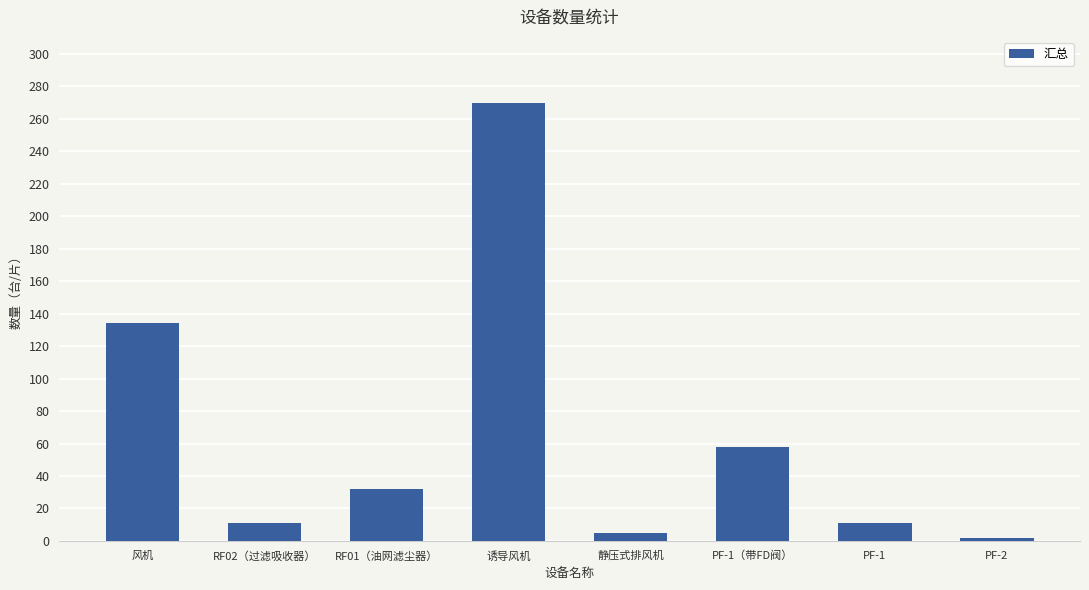

What is the label of the 5th bar from the right?

诱导风机